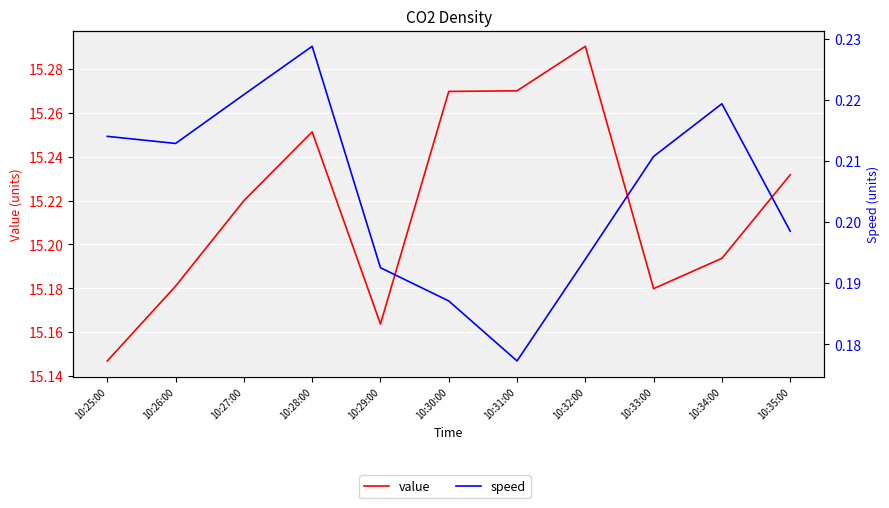

What position from the left is 10:25:00?

1